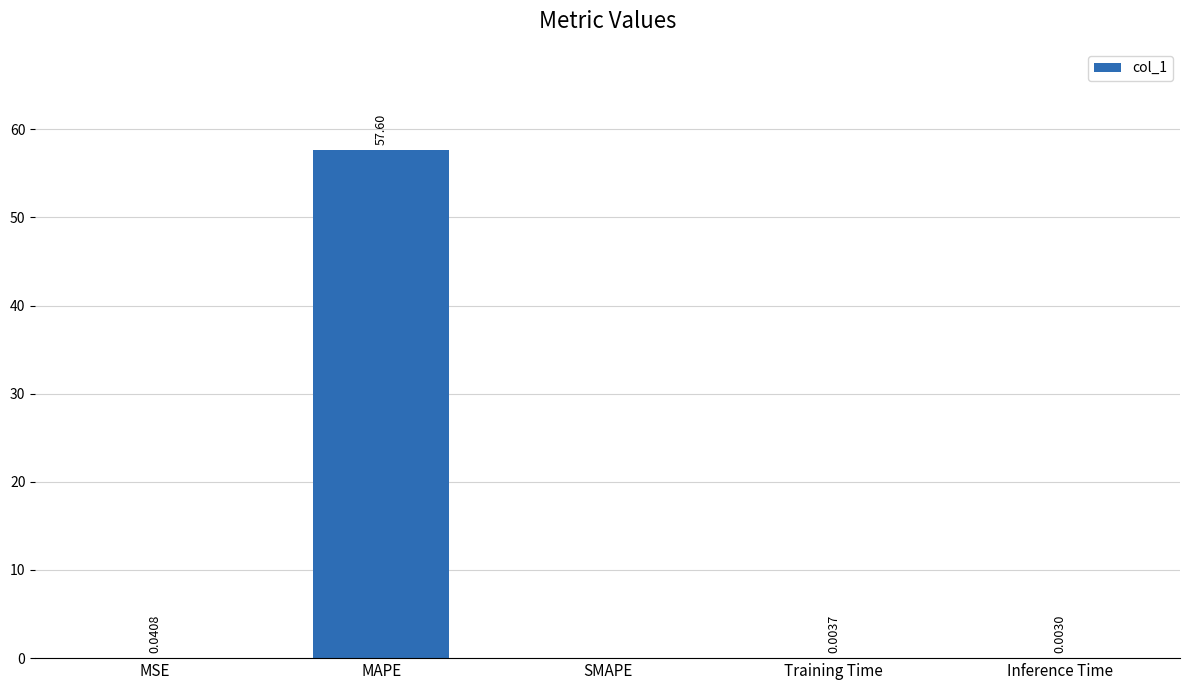

What is the sum of all values?

57.6